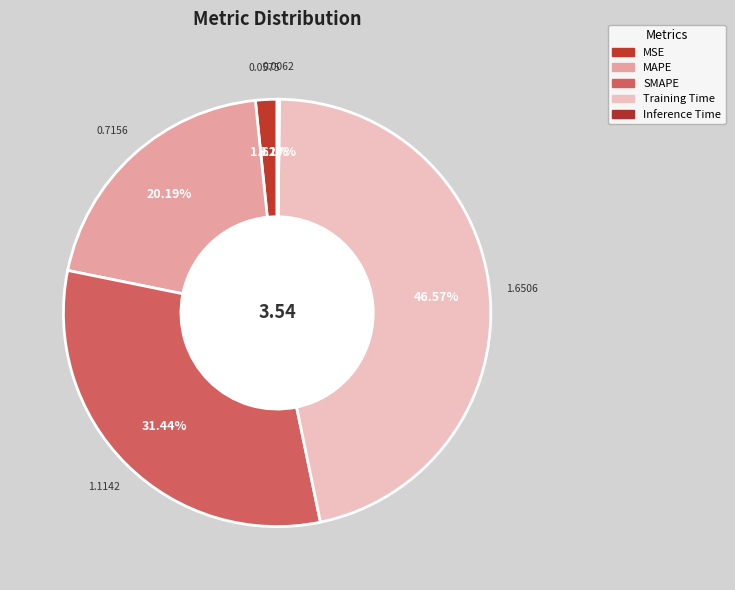

Between MSE and SMAPE, which is larger?

SMAPE